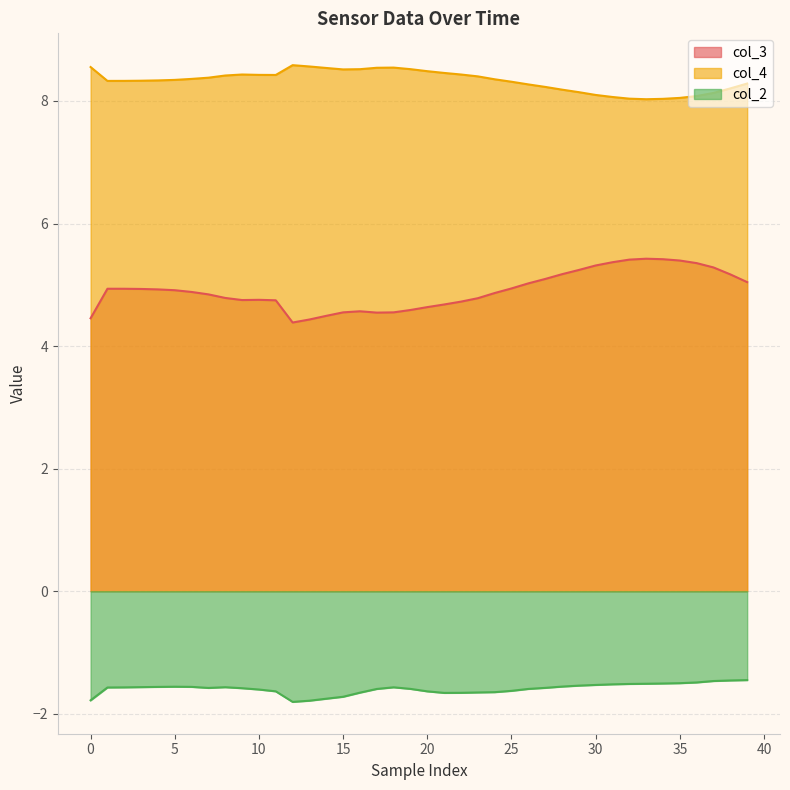

Does the chart have visible grid lines?

Yes